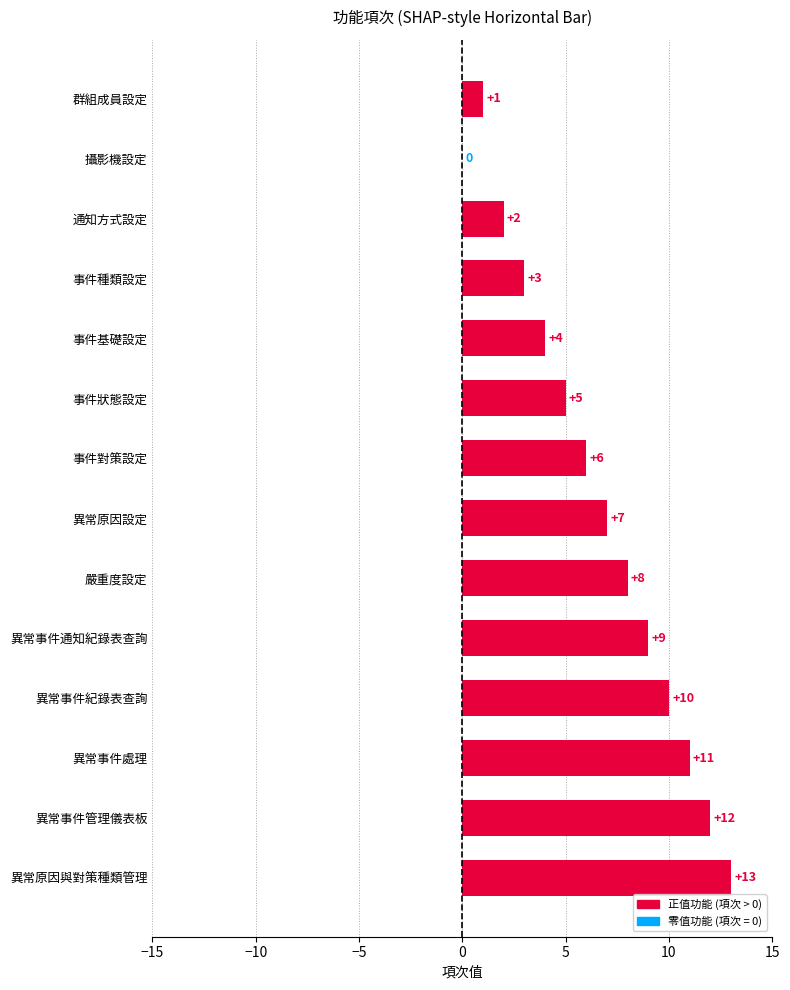

What is the sum of all values?

91